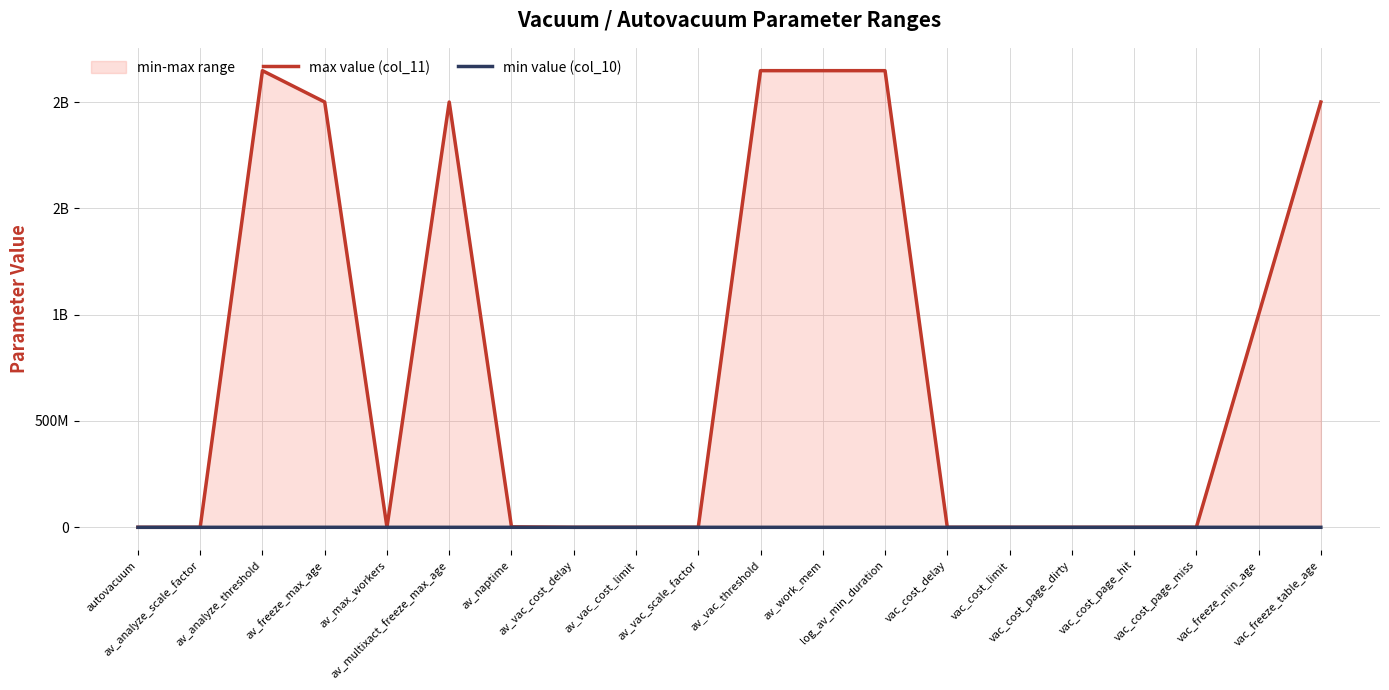

Read the max value (col_11) value at av_naptime, to the nearest 50.

2147500